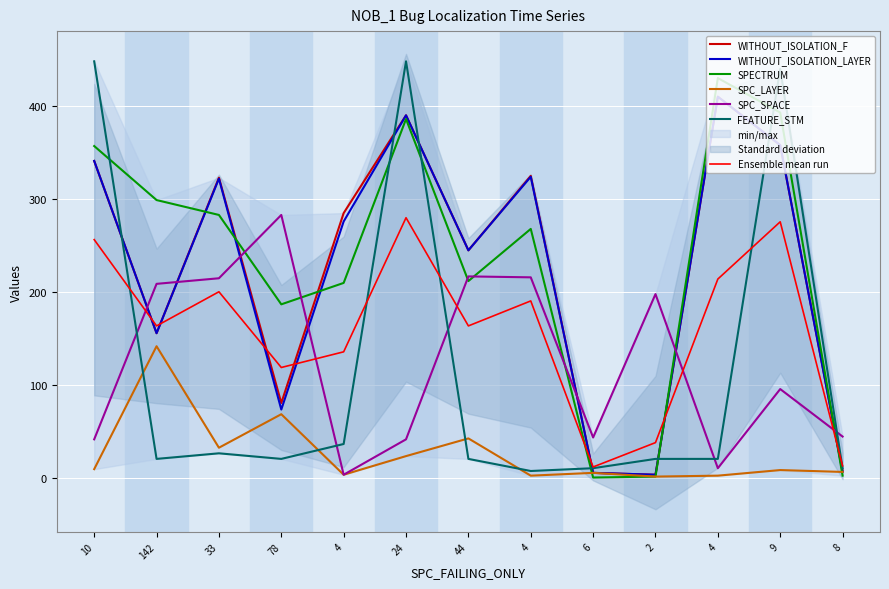

Which has a higher value, 2 or 8?

8